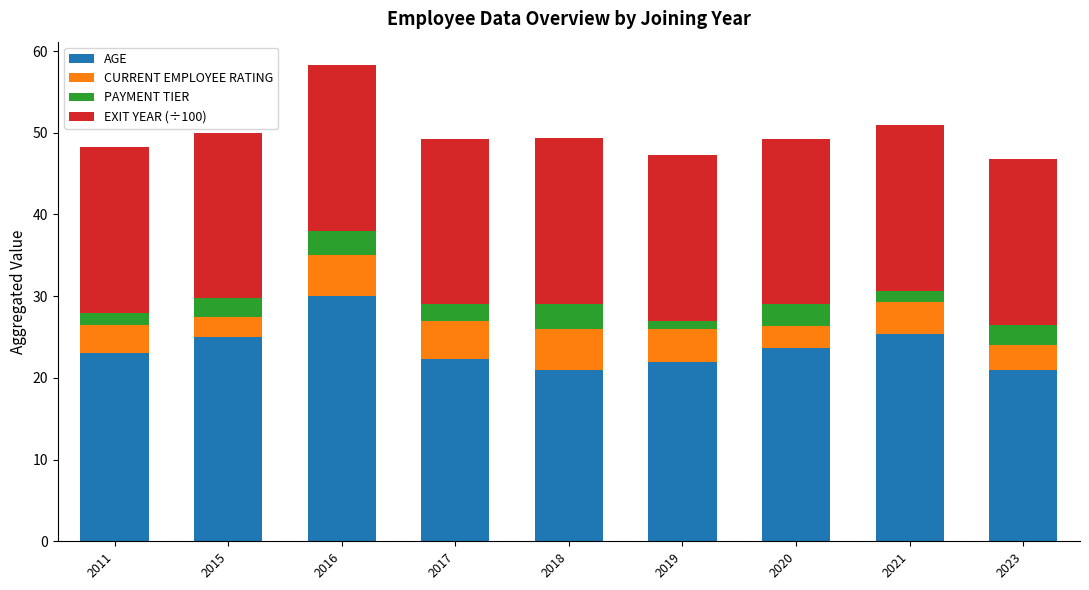

What is the total value across all series at 2015?

50.0